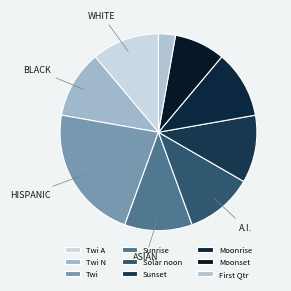

How many segments does this pie chart have?

9